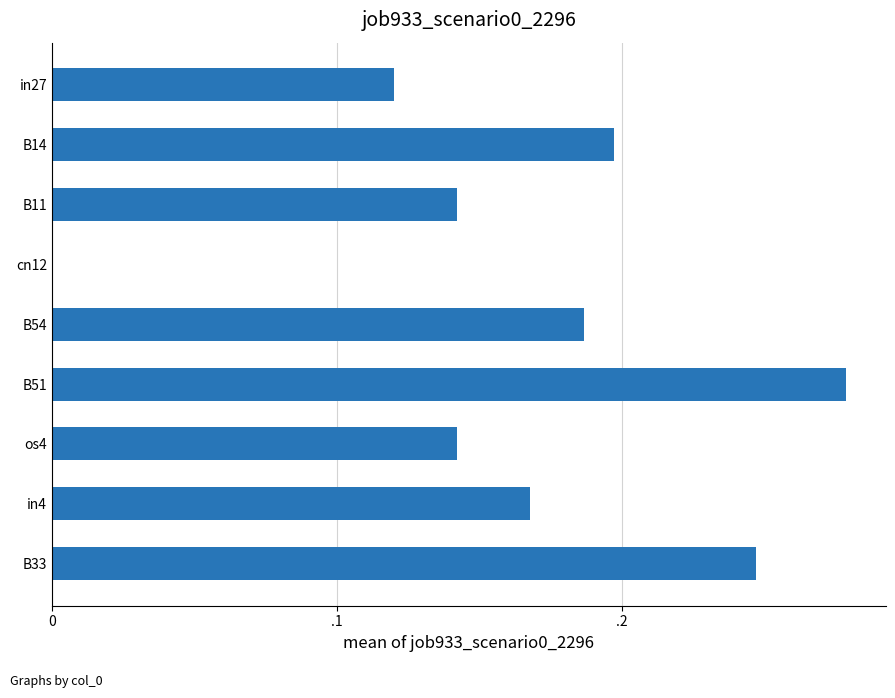

How many data points are above 0?

8